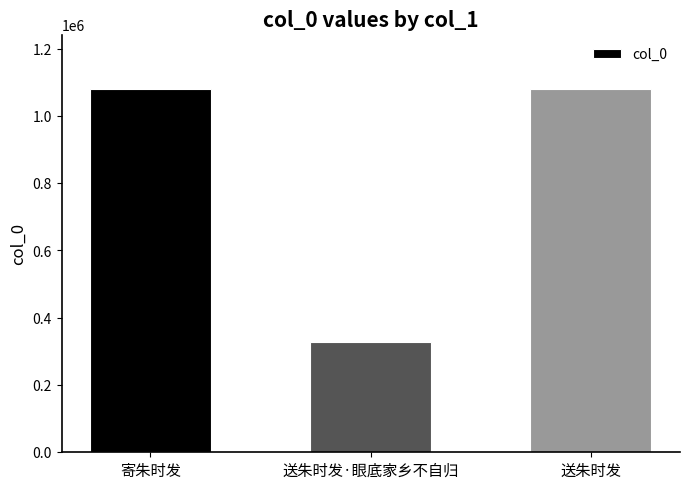

The value at 寄朱时发 is 1566775. True or false?

False